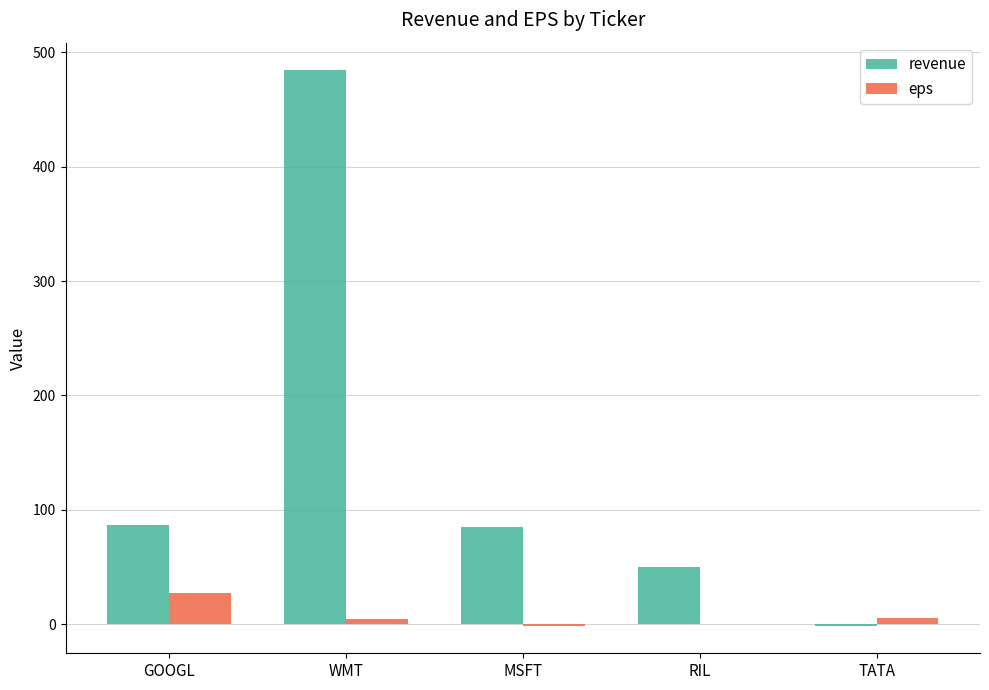

What is the average value of the eps series?

7.4